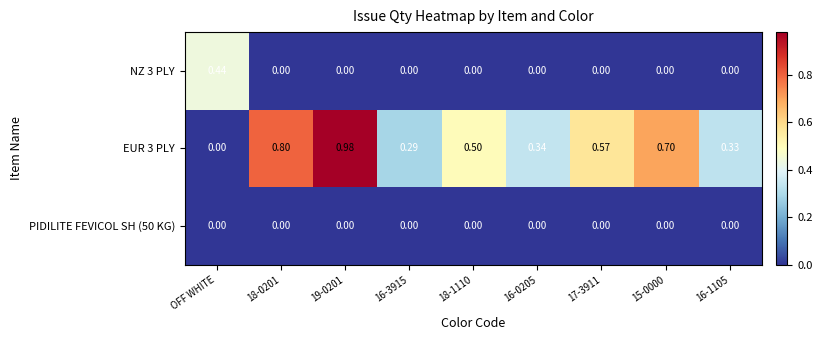

Is the value of PIDILITE FEVICOL SH (50 KG) at 15-0000 greater than the value of NZ 3 PLY at OFF WHITE?

No